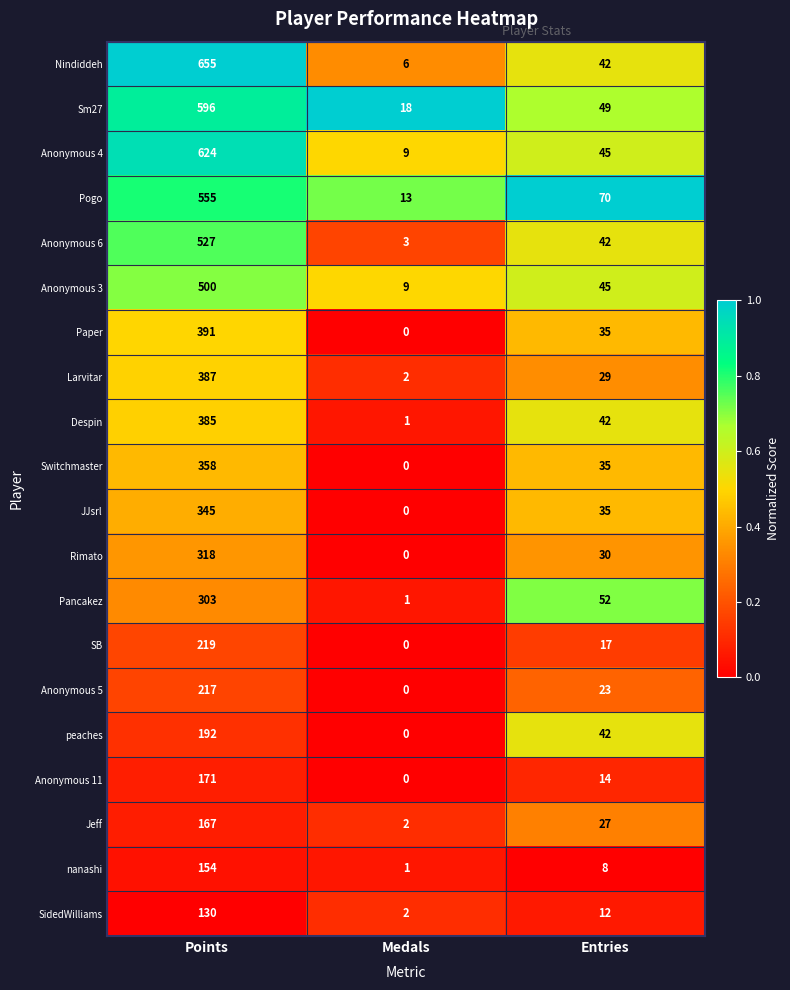

Rank the series by their maximum value, from highest to lowest.

Nindiddeh, Anonymous 4, Sm27, Pogo, Anonymous 6, Anonymous 3, Paper, Larvitar, Despin, Switchmaster, JJsrl, Rimato, Pancakez, SB, Anonymous 5, peaches, Anonymous 11, Jeff, nanashi, SidedWilliams